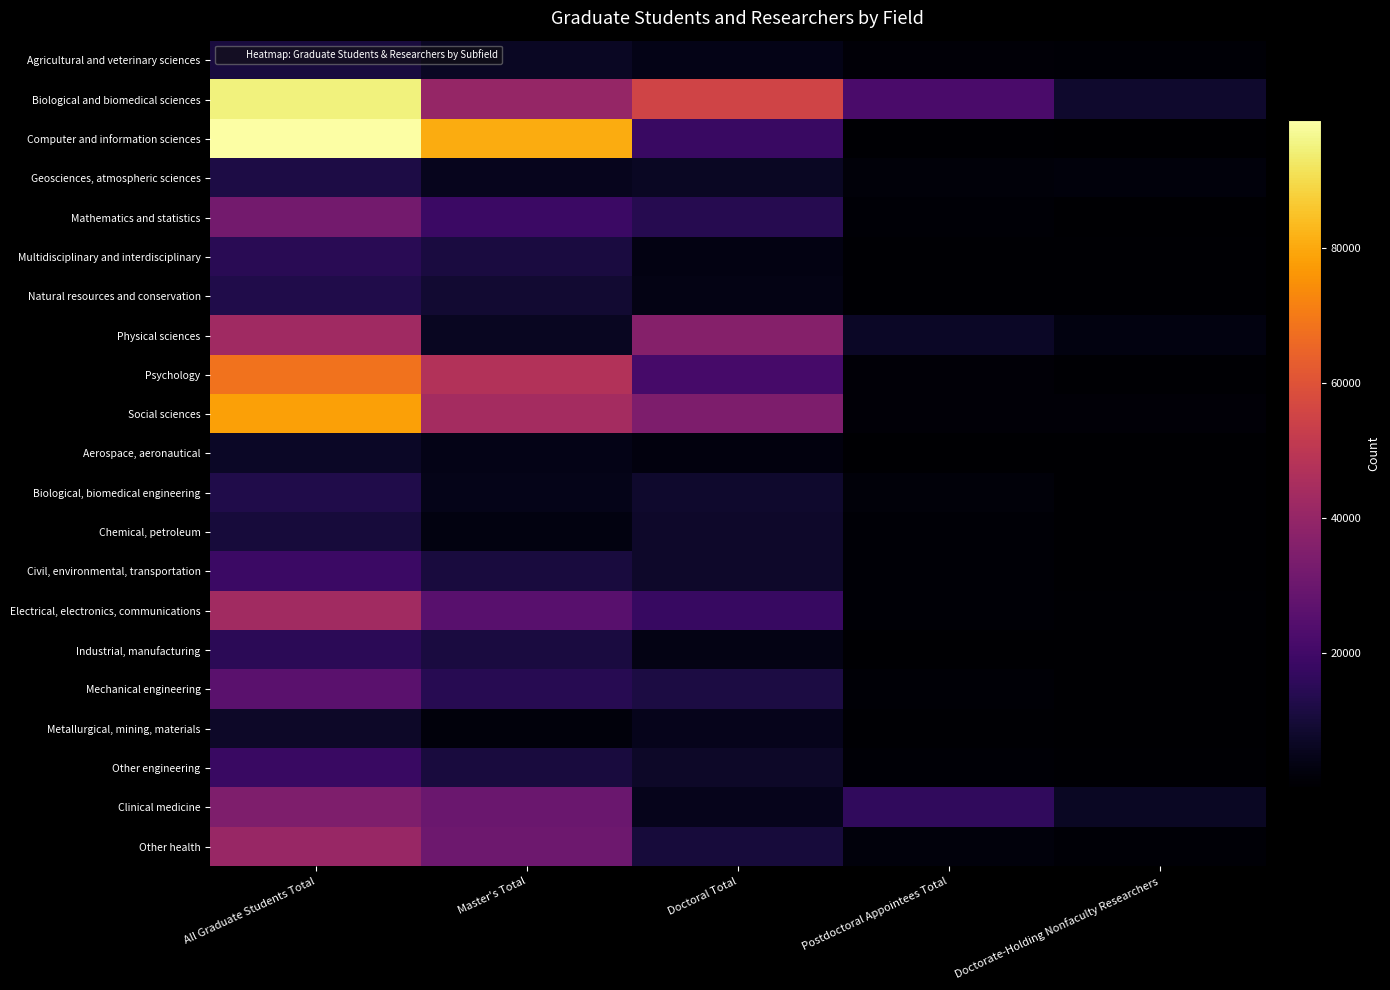

At which category is the sum across all series the highest?

All Graduate Students Total